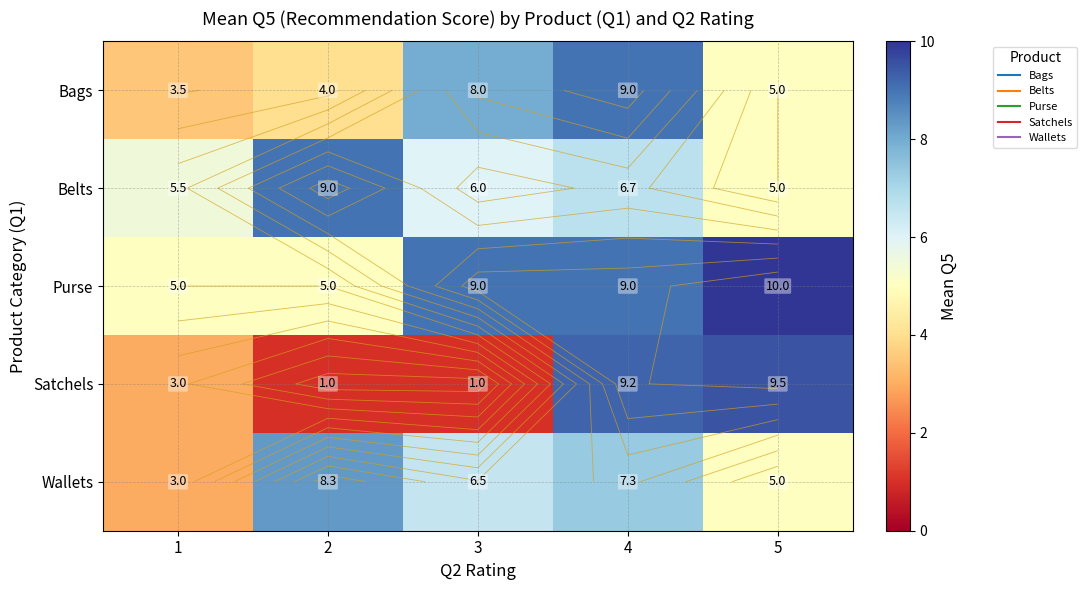

What is the smallest value displayed?

1.0